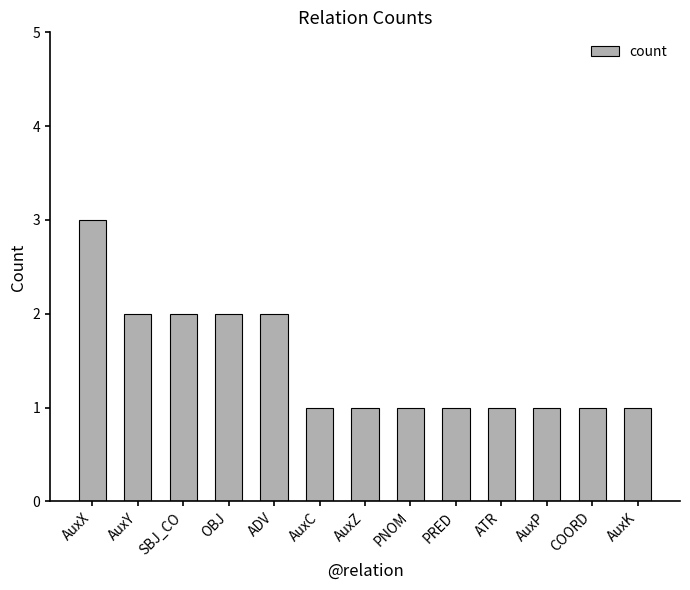

What is the difference between the maximum and minimum values?

2